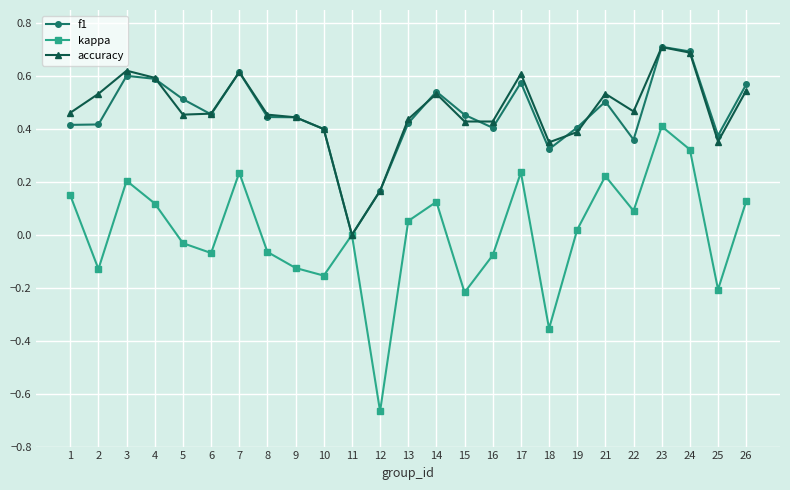

True or false: f1 has a value of 0.6 at 26.

True